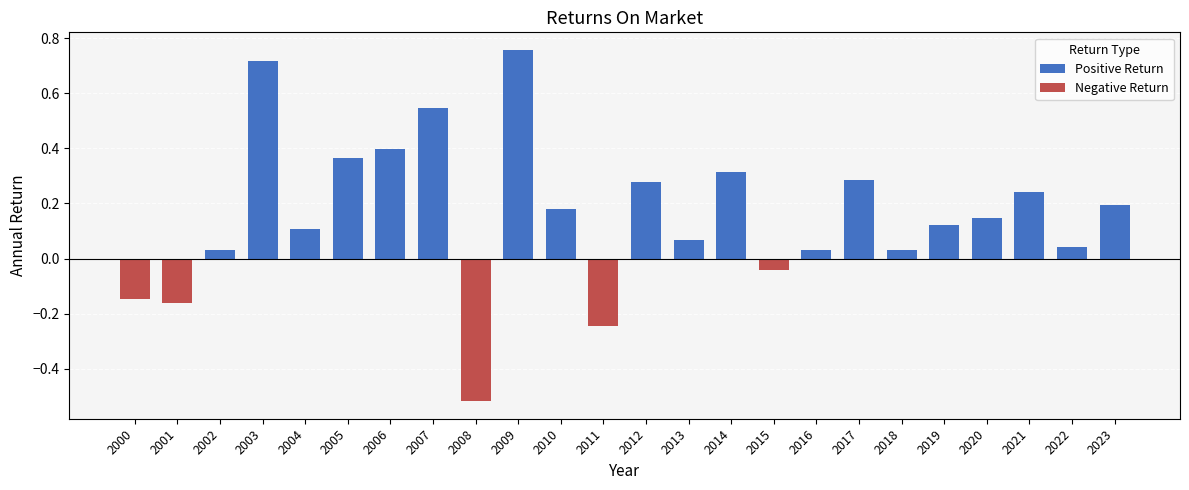

What is the difference between the values at 2021 and 2015?

0.3